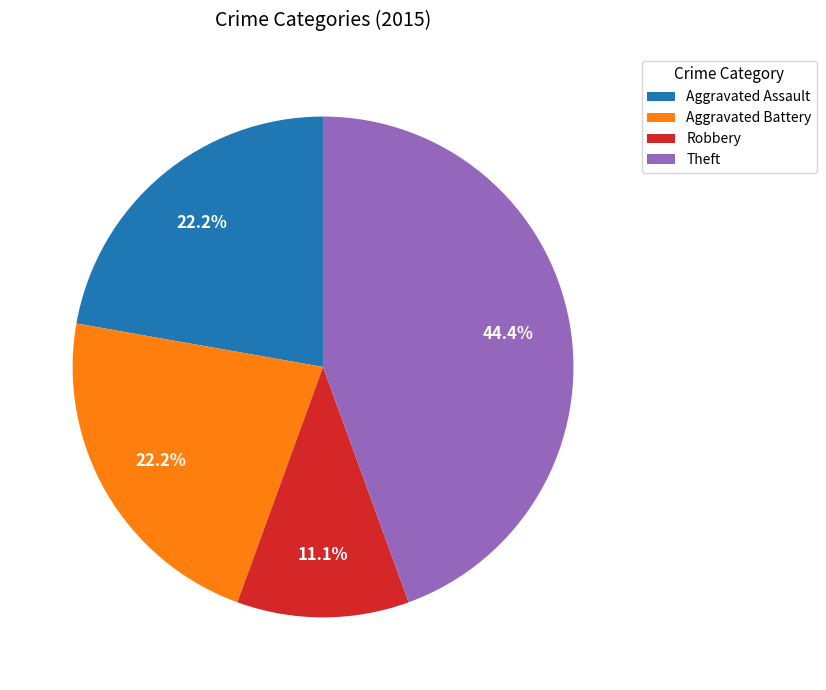

Is Robbery the majority of the pie?

No